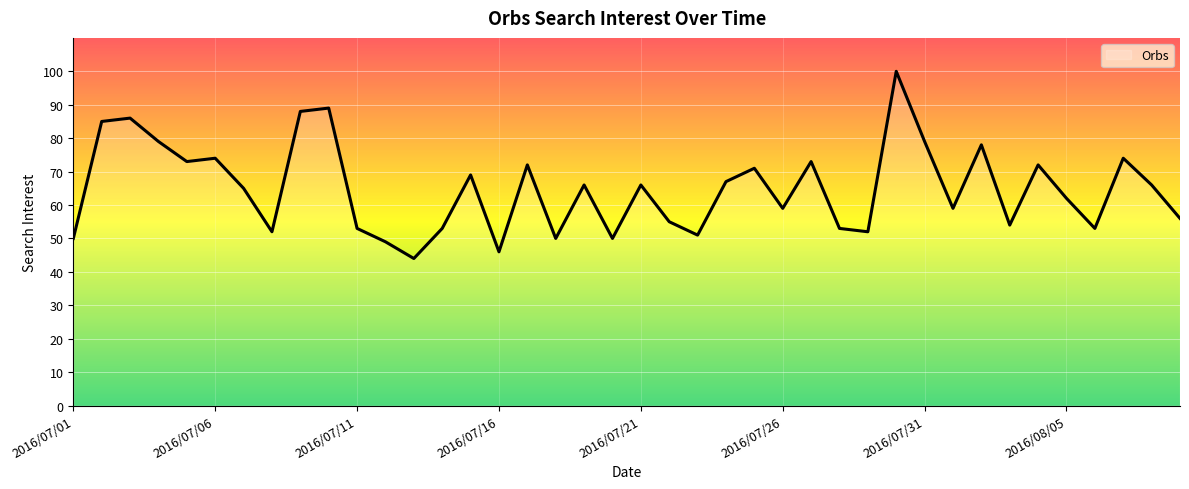

Reading right to left, what are all the values shown in this chart?

56	66	74	53	62	72	54	78	59	79	100	52	53	73	59	71	67	51	55	66	50	66	50	72	46	69	53	44	49	53	89	88	52	65	74	73	79	86	85	50